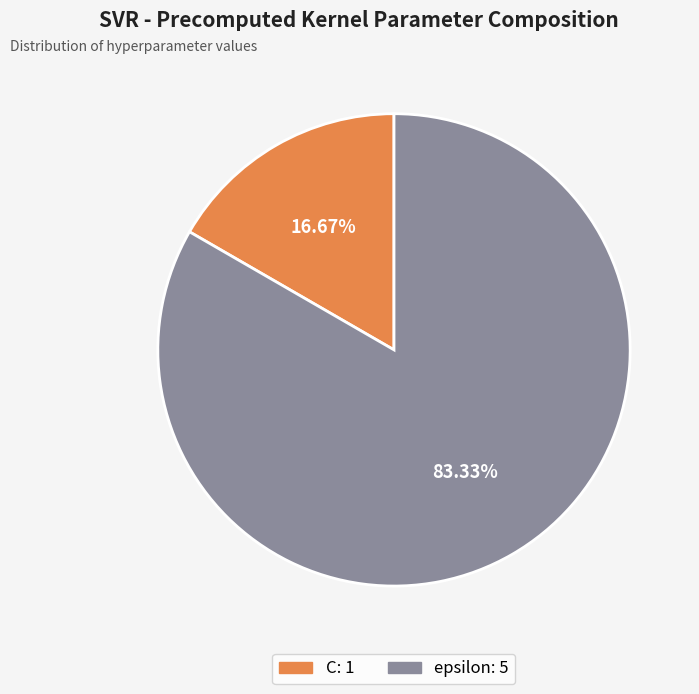

Approximately how many times larger is the value at C compared to epsilon?

0.2